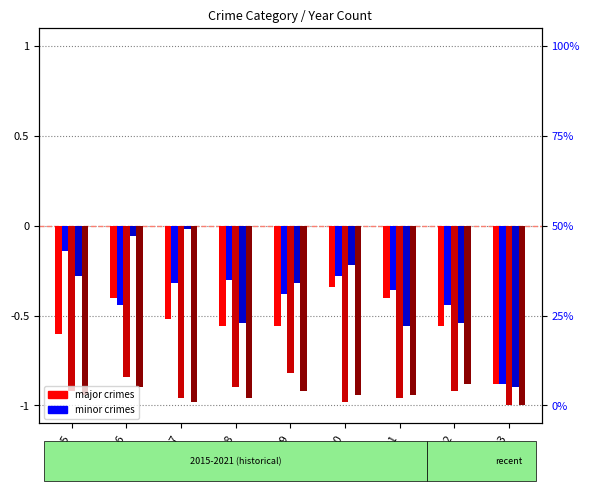

Does the chart contain any negative values?

Yes